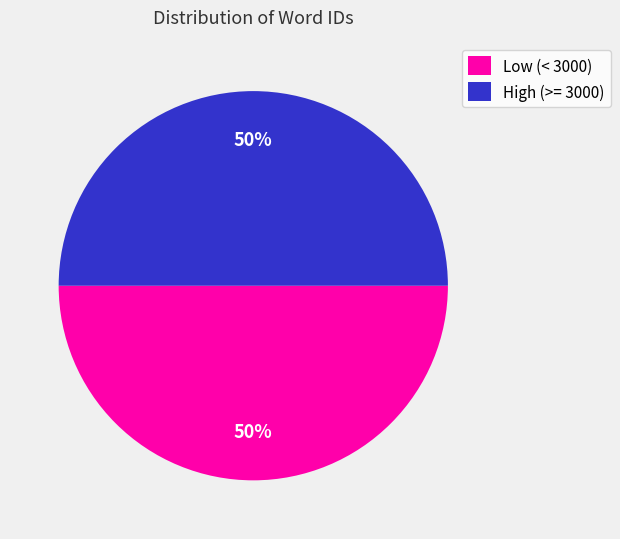

True or false: Low (< 3000) accounts for 50% of the total.

True